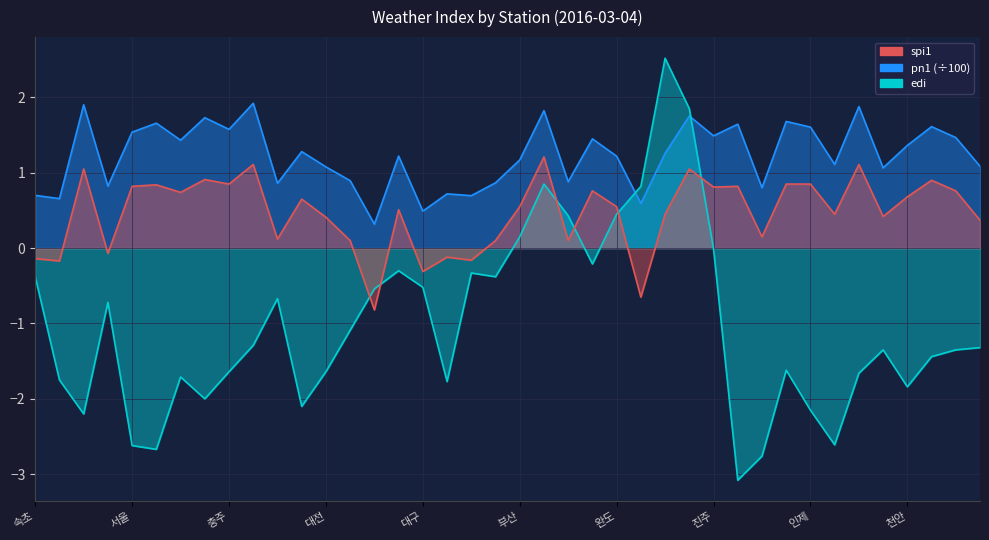

List the labels in order of pn1 value, smallest first.

포항, 대구, 제주, 대관령, 울산, 속초, 전주, 양평, 강릉, 울진, 광주, 목포, 추풍령, 보은, 대전, 금산, 홍천, 부산, 완도, 군산, 성산, 청주, 천안, 원주, 여수, 부여, 진주, 서울, 충주, 인제, 보령, 강화, 인천, 이천, 수원, 서귀포, 통영, 제천, 춘천, 서산